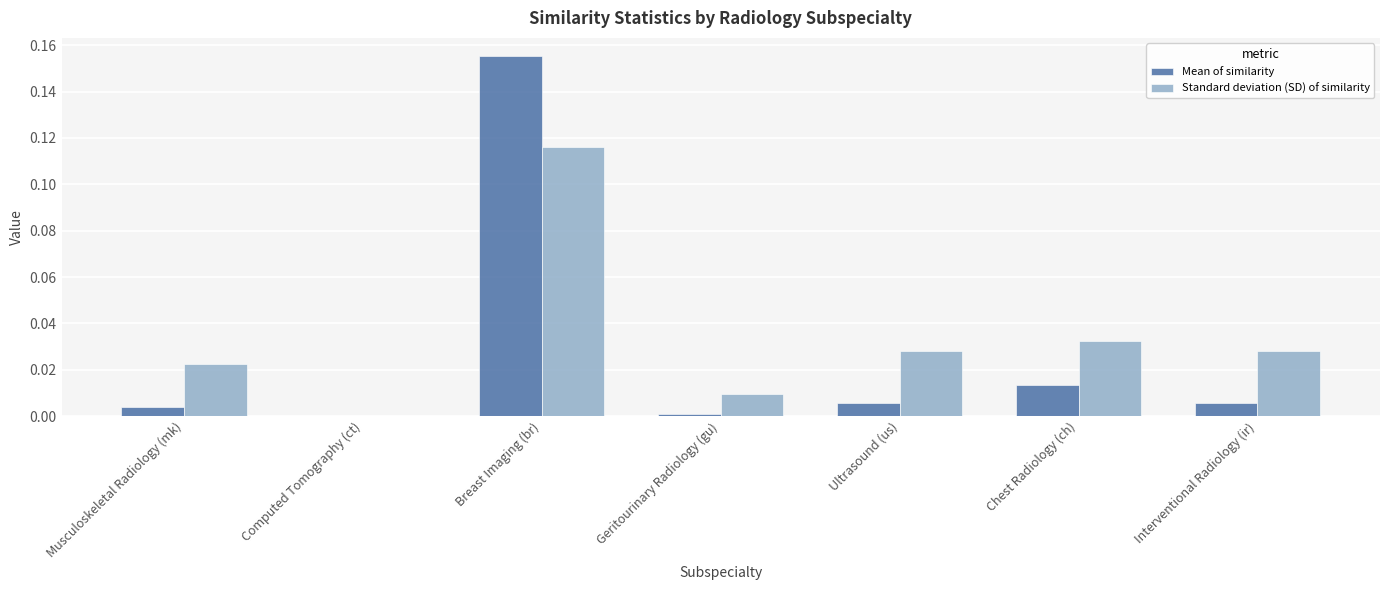

Which category has the highest value in the Standard deviation (SD) of similarity series?

Breast Imaging (br)